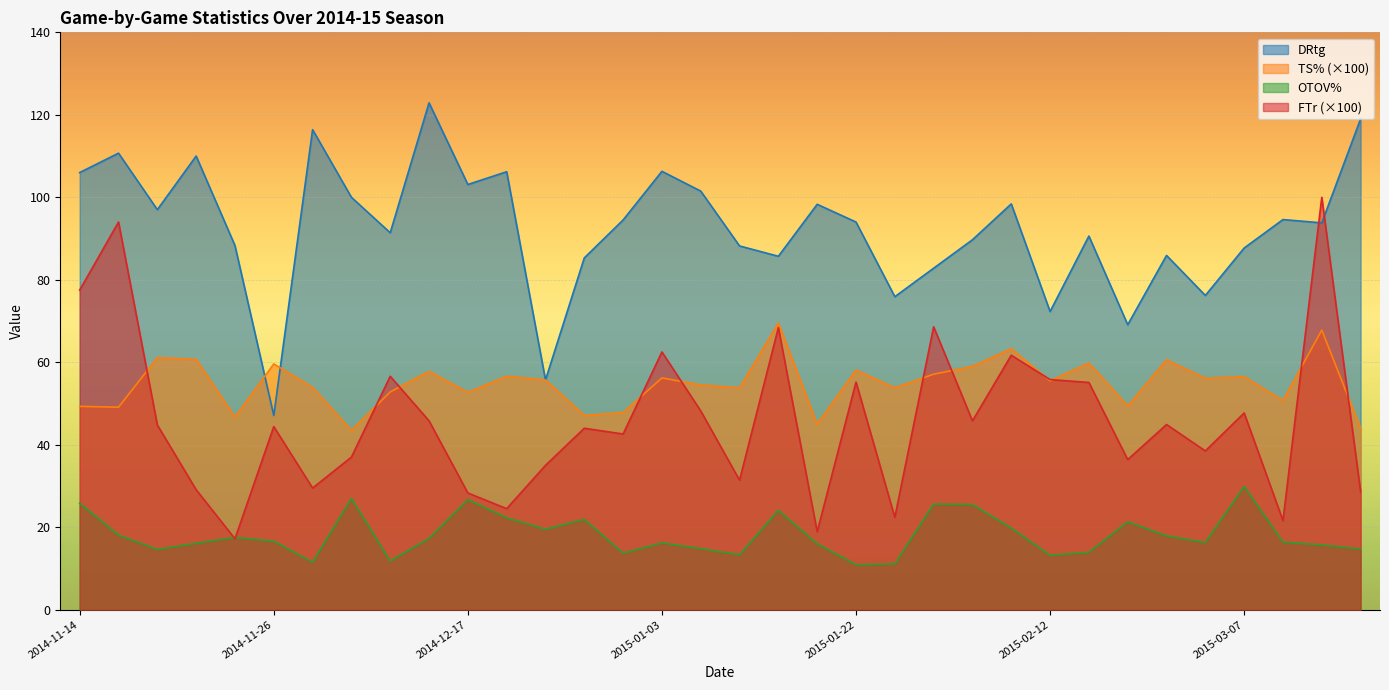

Which series changed the most between 2014-12-03 and 2014-12-20?

TS%